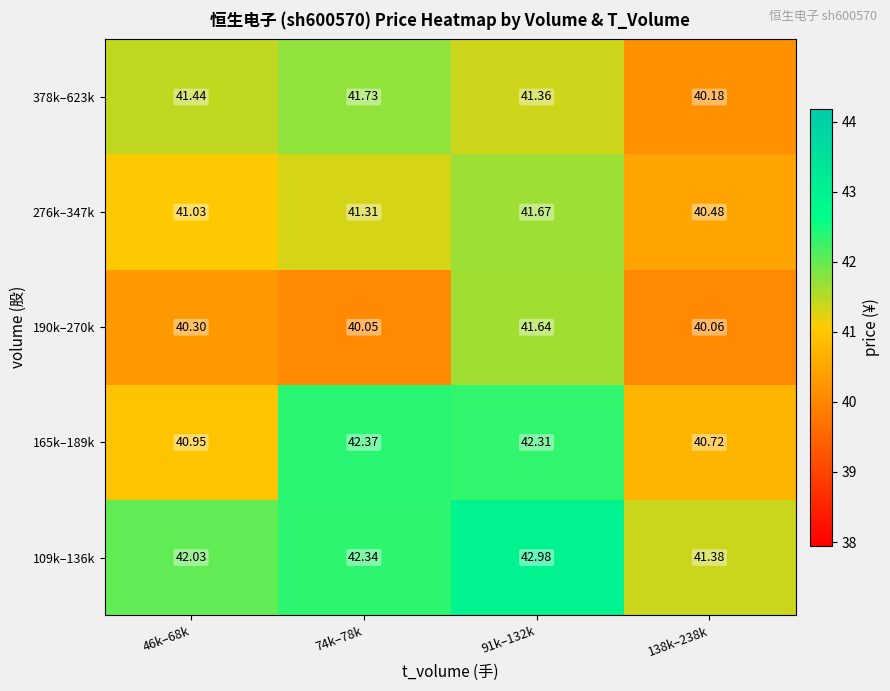

Is the value of 109k–136k at 74k–78k greater than the value of 378k–623k at 46k–68k?

Yes